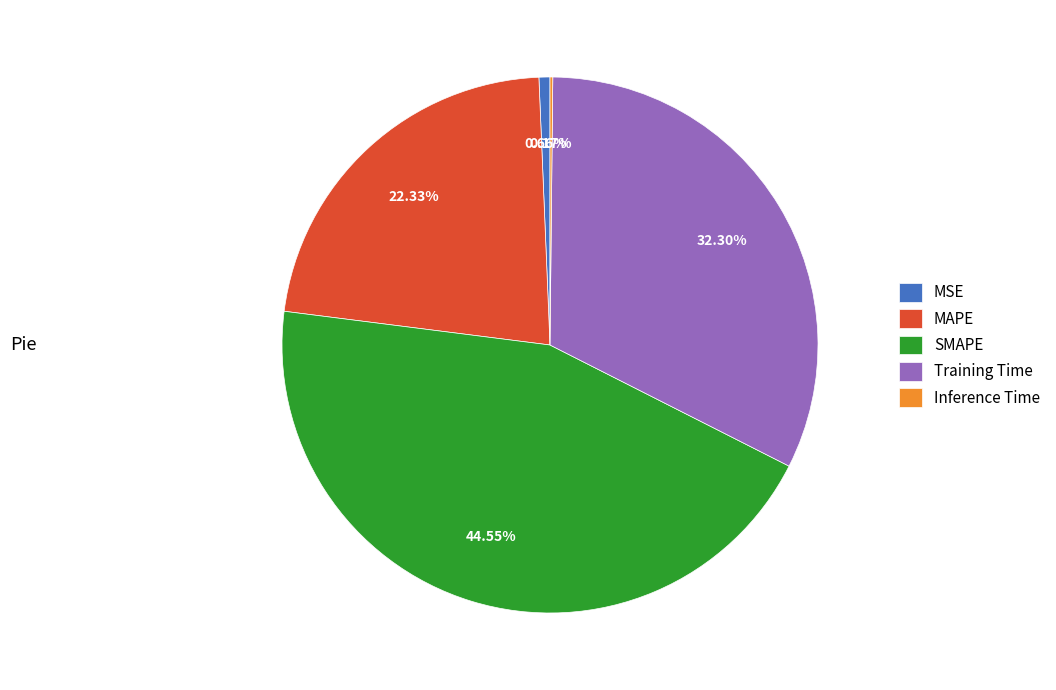

Which slice is the largest?

SMAPE